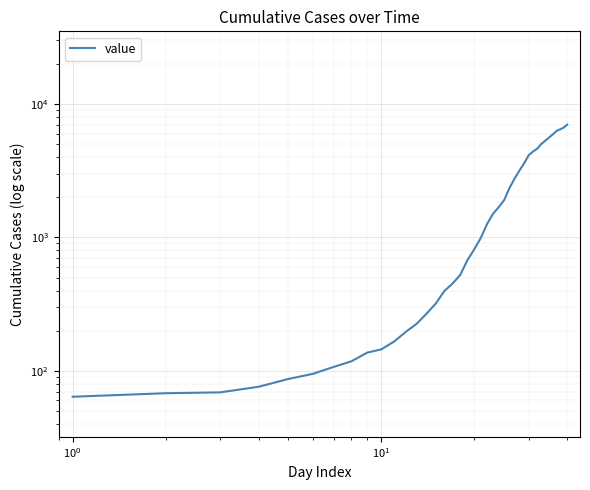

Count the number of categories in the chart.

40